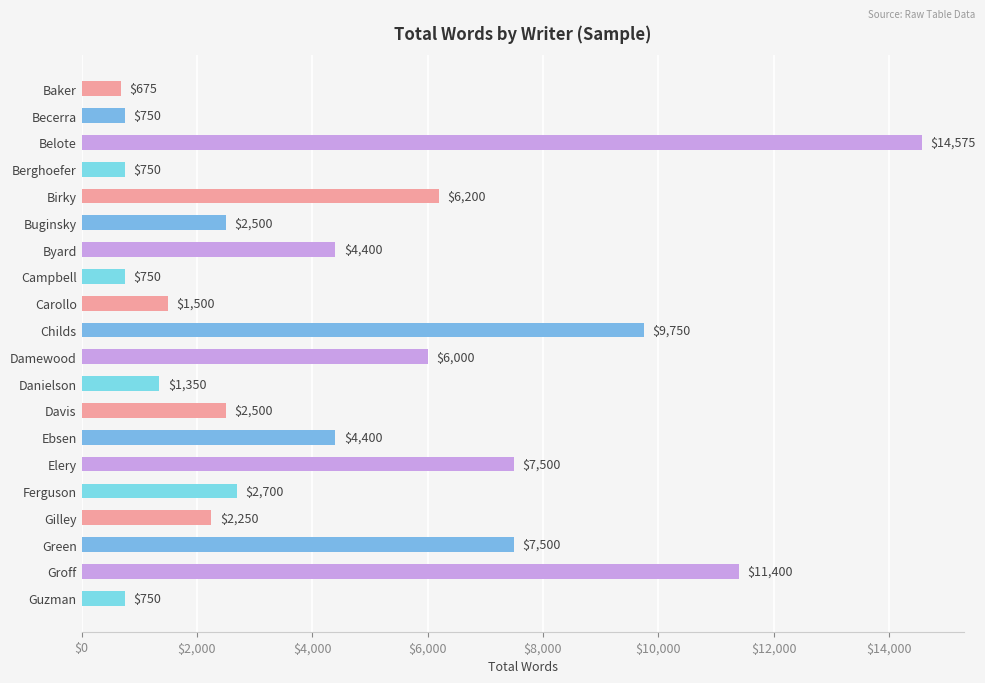

The chart shows a value of 1960 at Danielson. True or false?

False